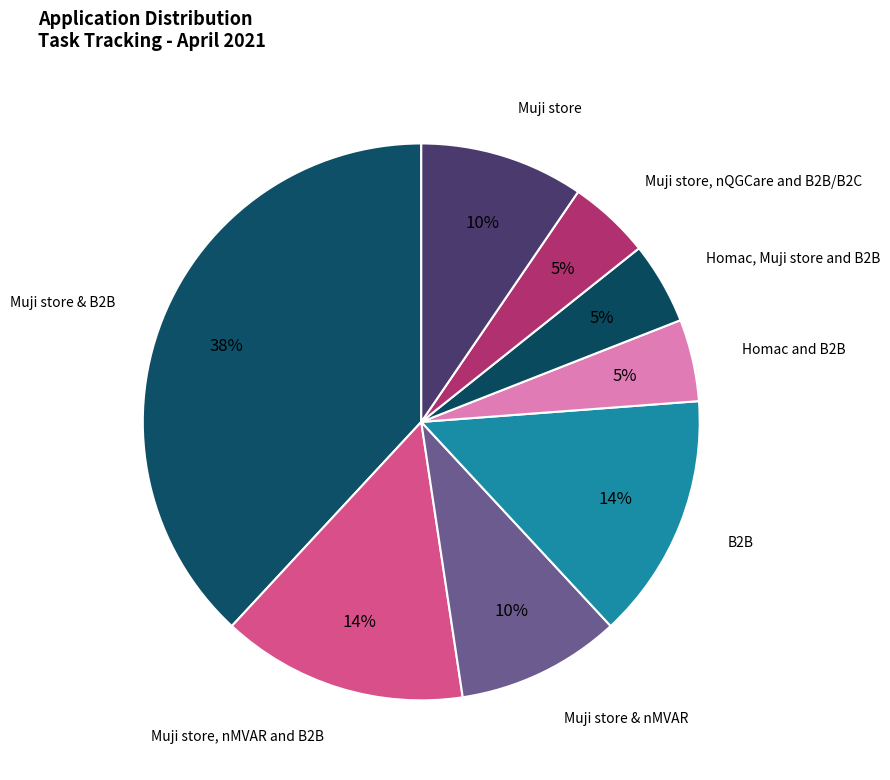

What is the largest slice in the pie chart?

Muji store & B2B